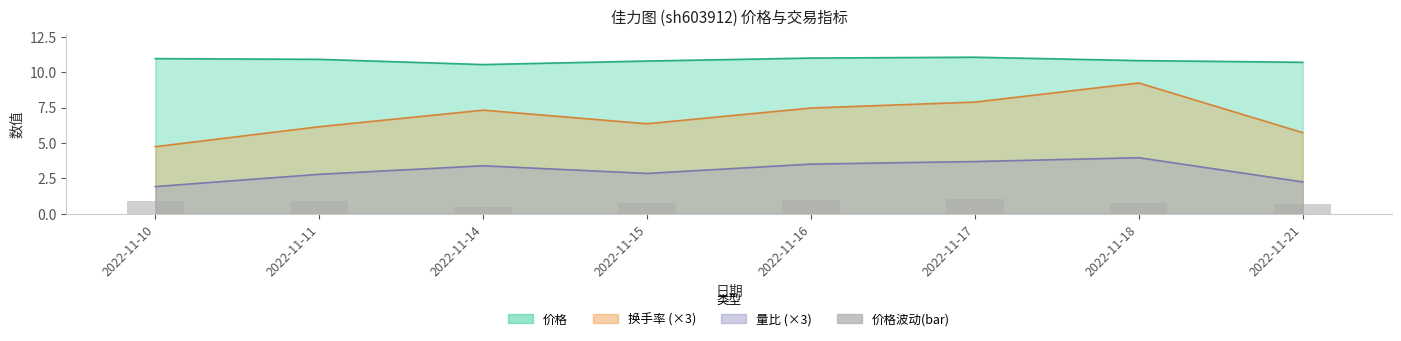

Rank the categories by value from lowest to highest.

2022-11-14, 2022-11-21, 2022-11-15, 2022-11-18, 2022-11-11, 2022-11-10, 2022-11-16, 2022-11-17